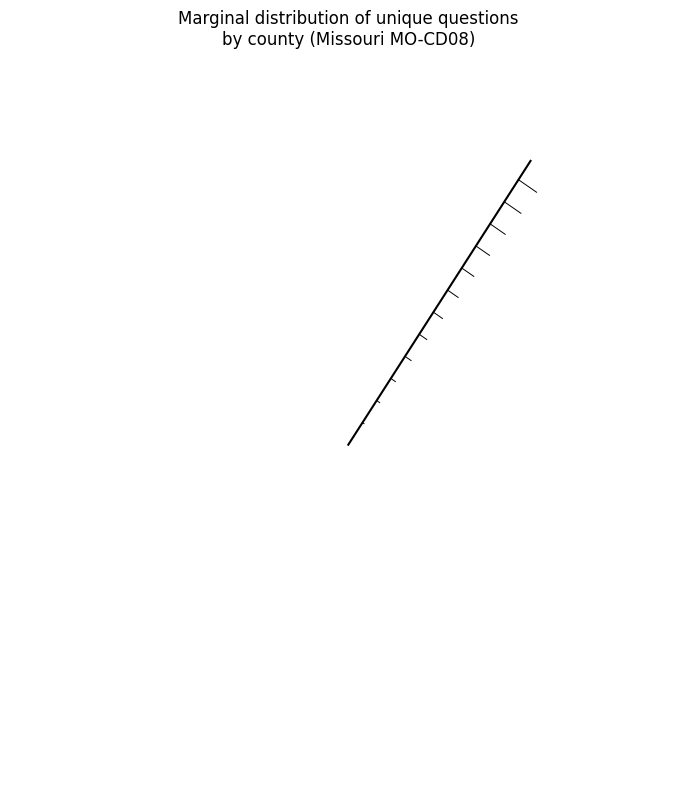

True or false: 25241 (Douglas) accounts for 41% of the total.

False